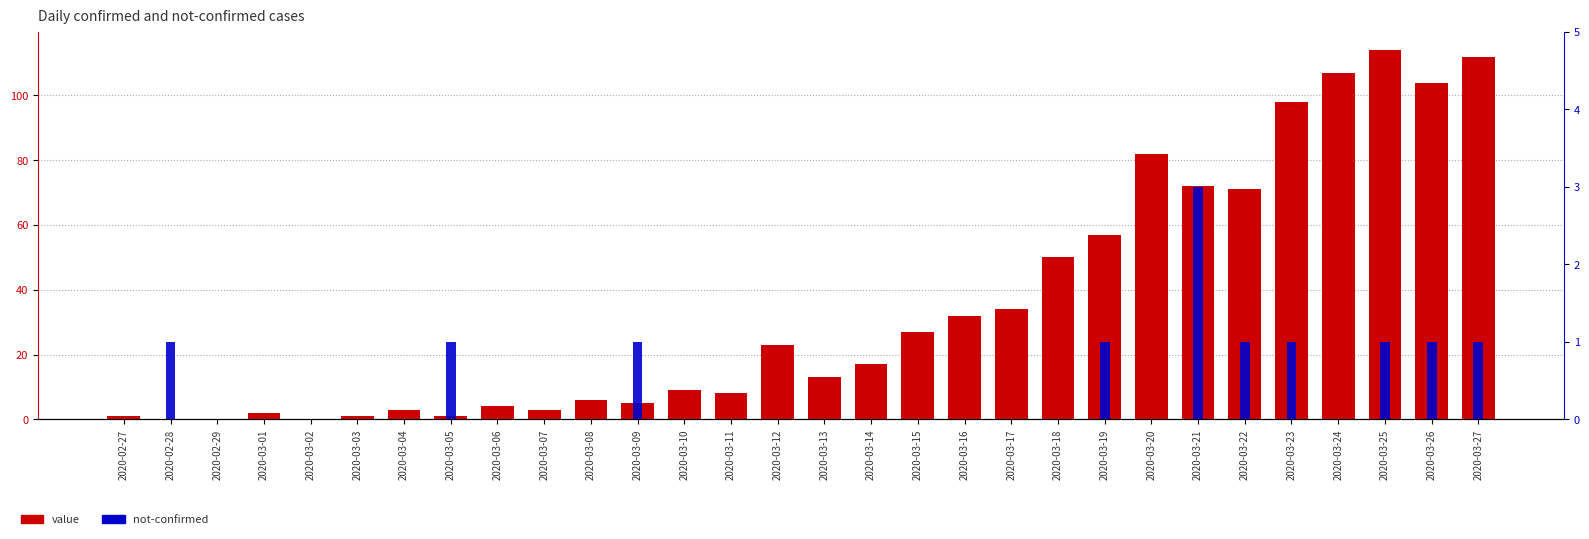

What is the total value across all series at 2020-03-13?

13